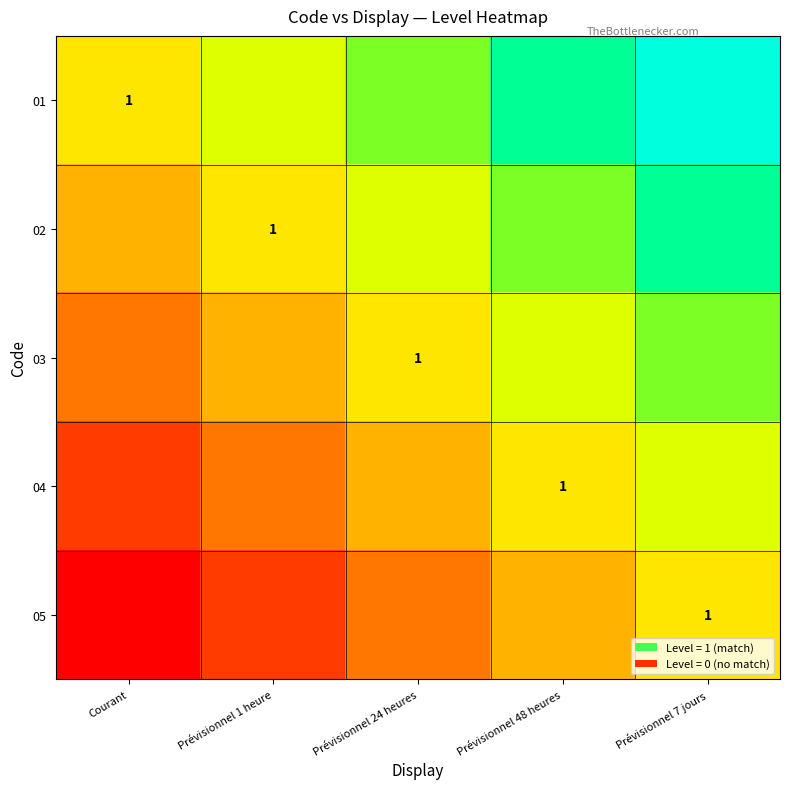

What is the sum of the 05 values at Prévisionnel 1 heure and Prévisionnel 48 heures?

-1.0